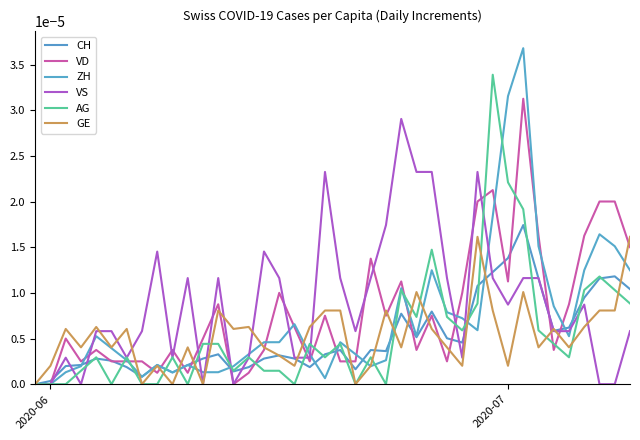

What are all the series names shown in the legend?

CH, VD, ZH, VS, AG, GE